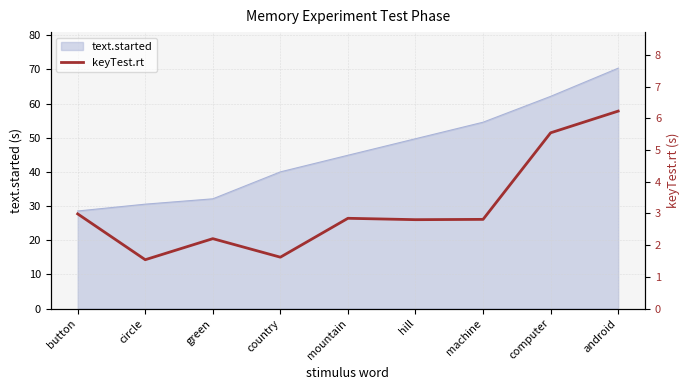

What is the label of the 4th point from the left?

country